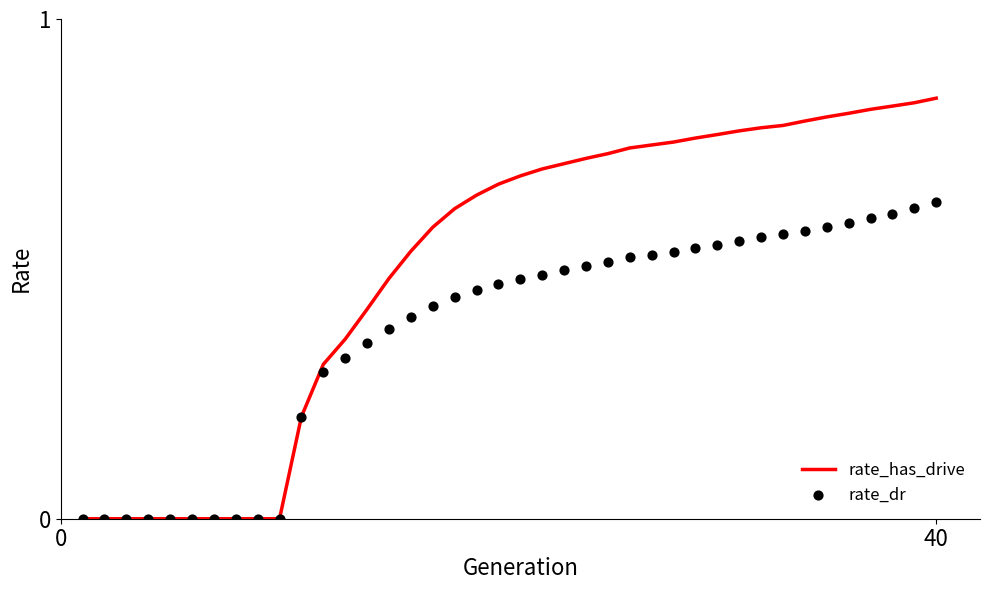

Which series has the largest total across all categories?

rate_has_drive